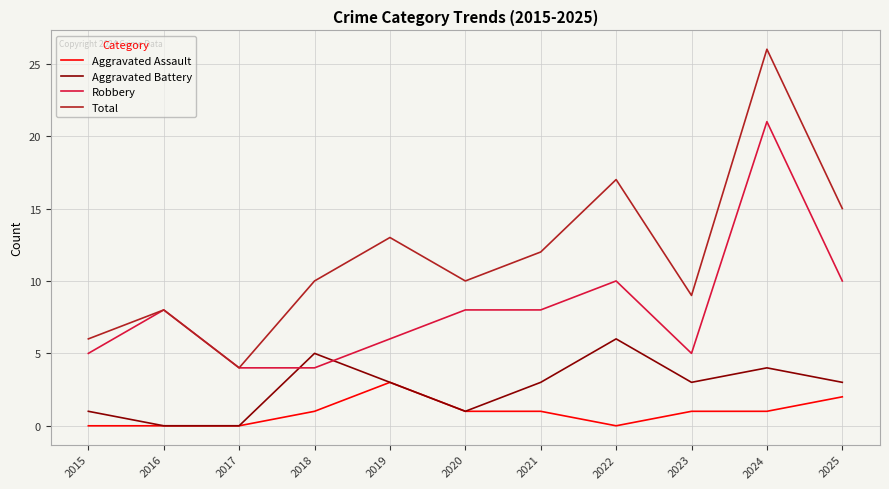

The value of Robbery at 2023 is 9. True or false?

False